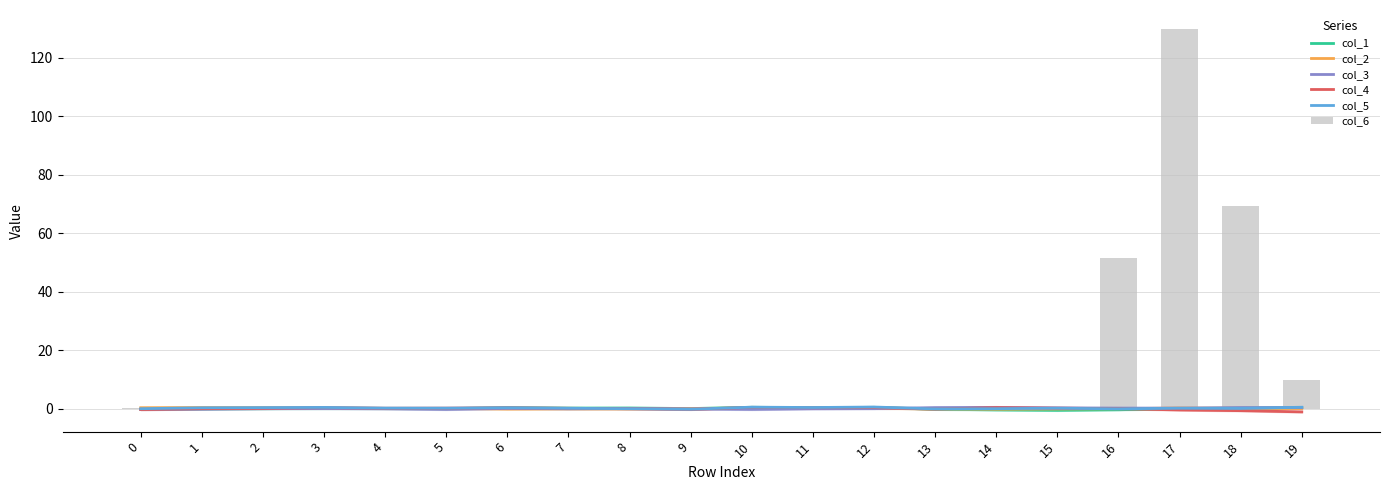

List the labels in order of col_2 value, smallest first.

14, 6, 15, 13, 8, 7, 16, 9, 19, 5, 4, 18, 12, 11, 10, 3, 17, 0, 2, 1